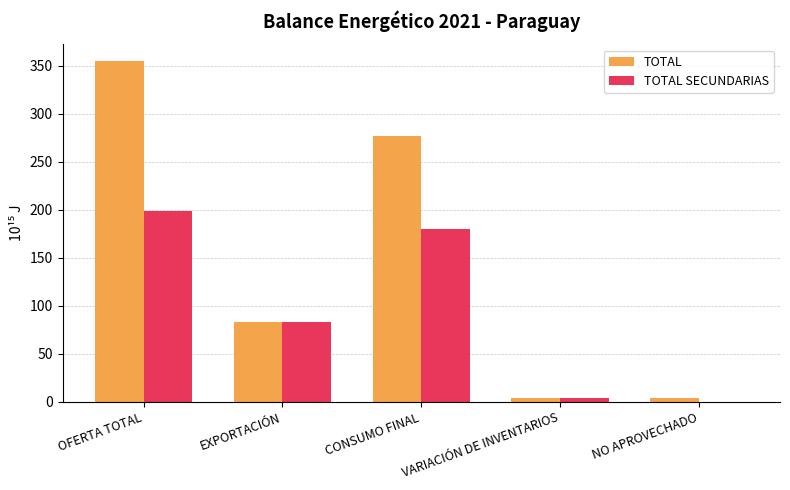

Does the chart contain stacked bars?

No